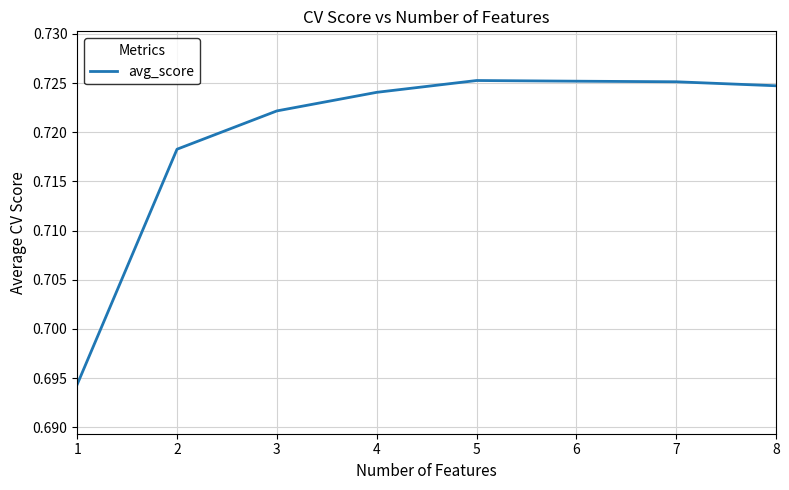

The value at 2 is 0.3. True or false?

False